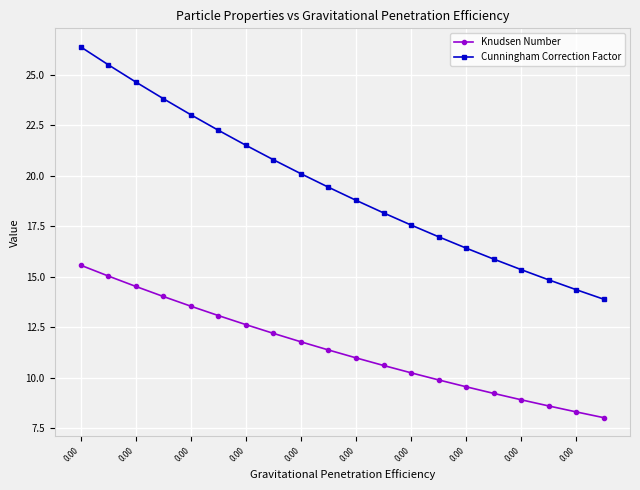

Which series has the largest range (max minus min)?

Cunningham Correction Factor